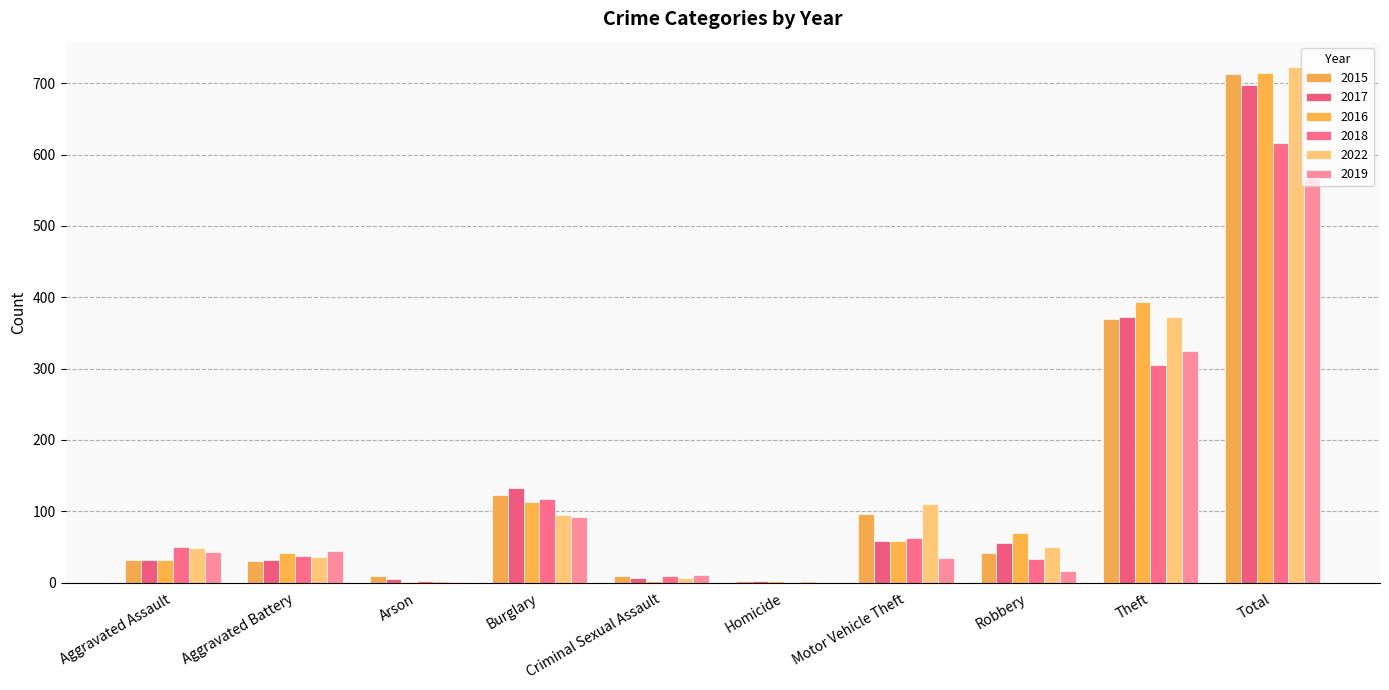

How many categories are shown in the chart?

10